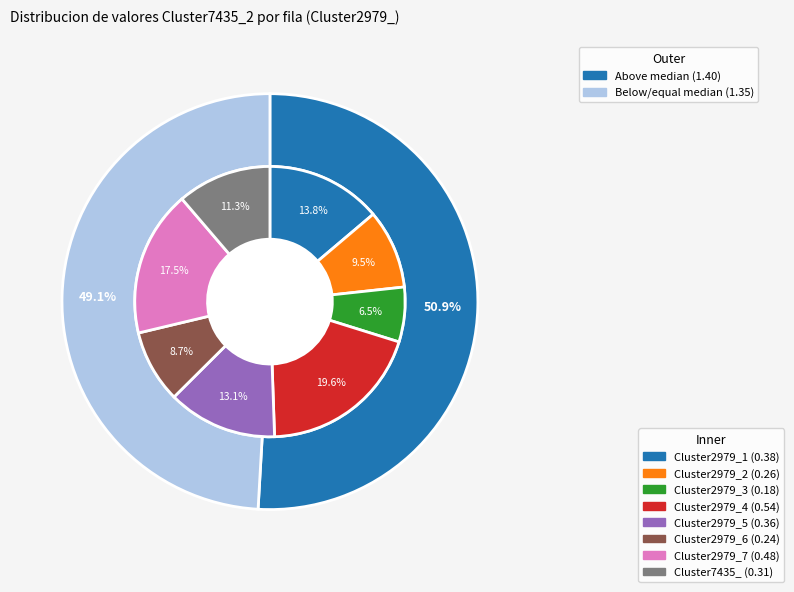

What is the change in value from Cluster2979_2 to Cluster2979_4?

+0.3